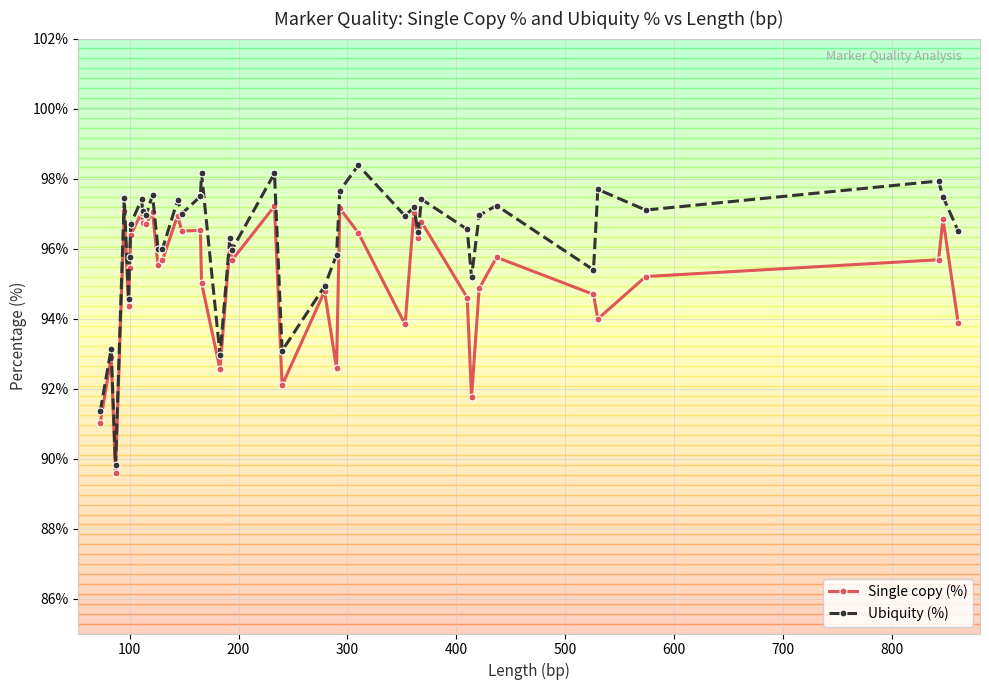

What is the difference between the second highest and second lowest values in the Single copy (%) series?

6.1